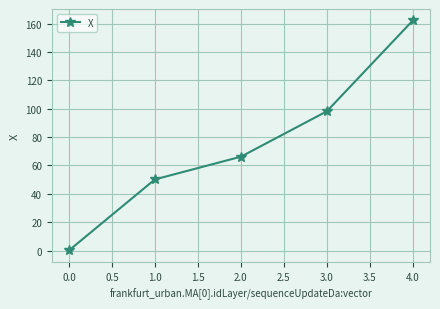

Is it true that the value at 4.0 is 162.2?

True